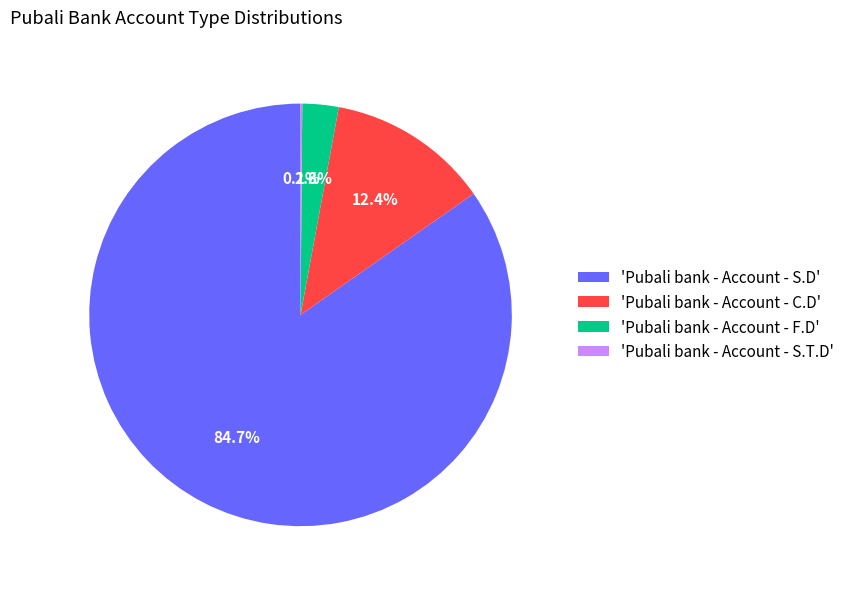

Does any single category account for the majority?

Yes